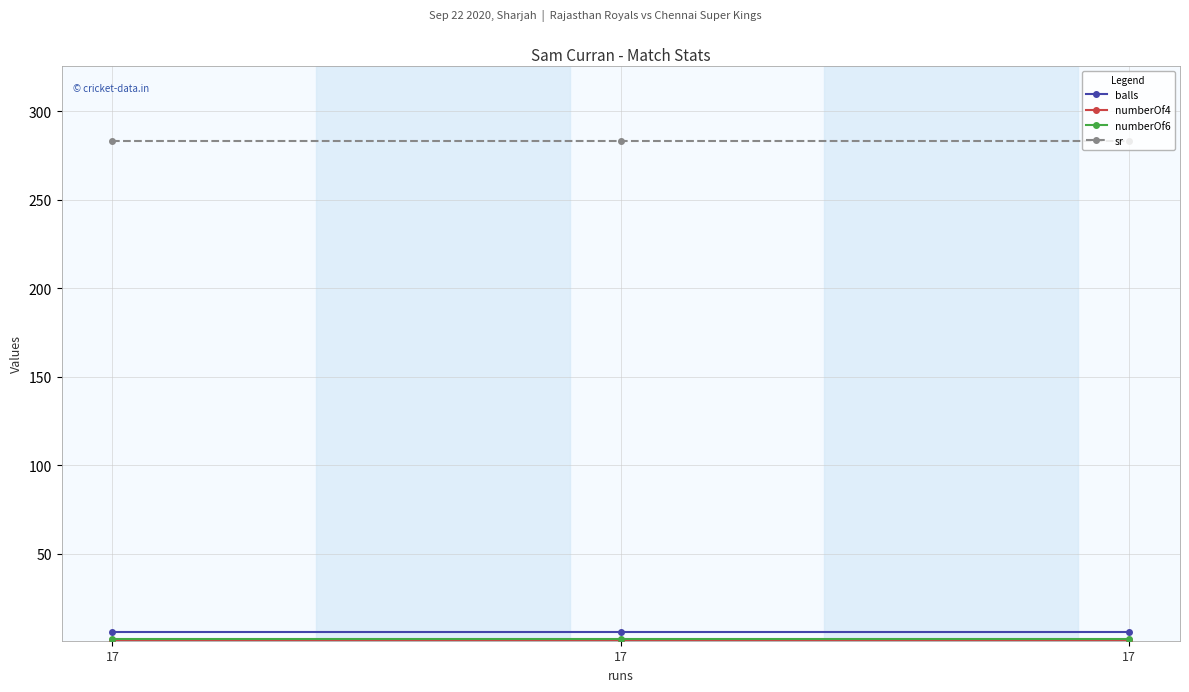

Where is numberOf6 nearest to the value 2?

17